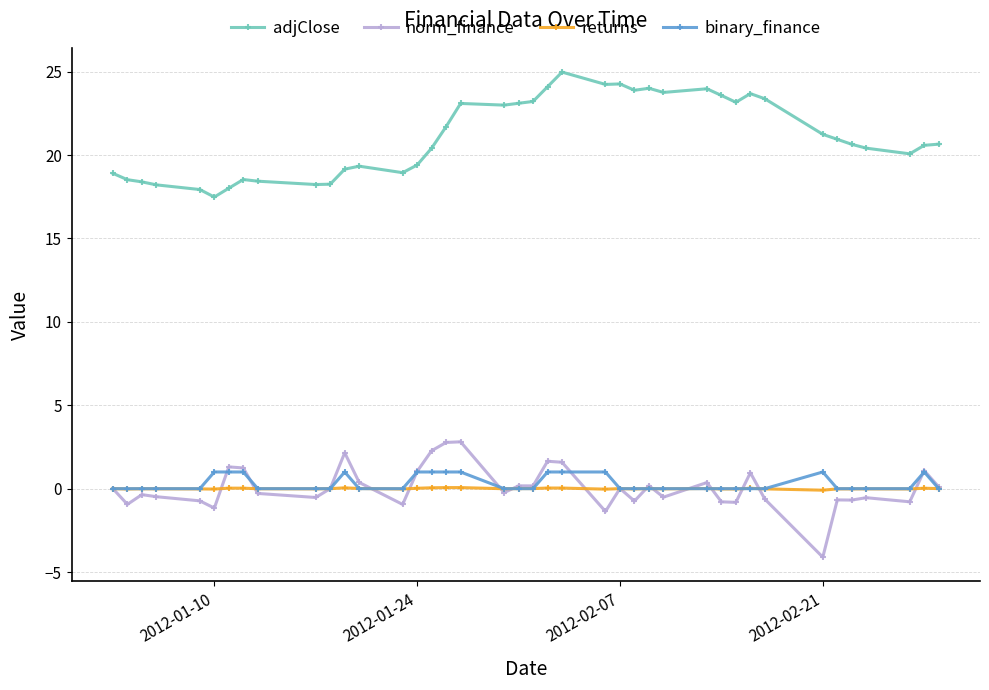

Which series has the largest total across all categories?

adjClose